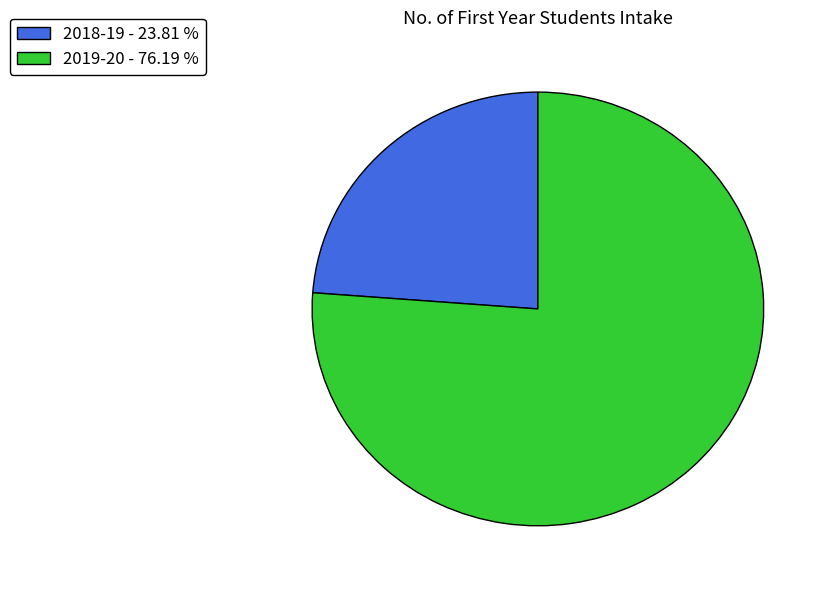

Is the sum of 2018-19 and 2019-20 greater than half?

Yes